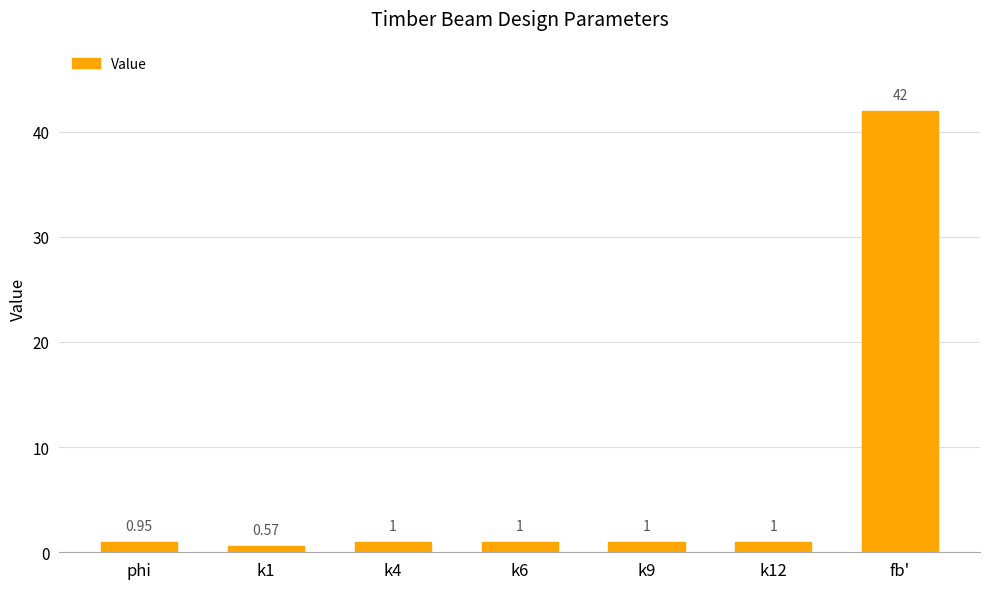

What is the change in value from k6 to fb'?

+41.0